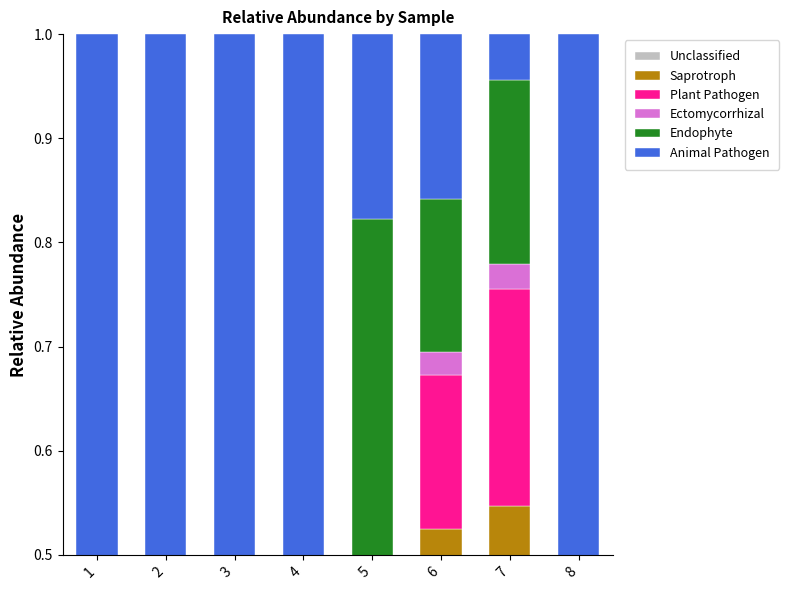

At how many categories does at least one series exceed 0?

8